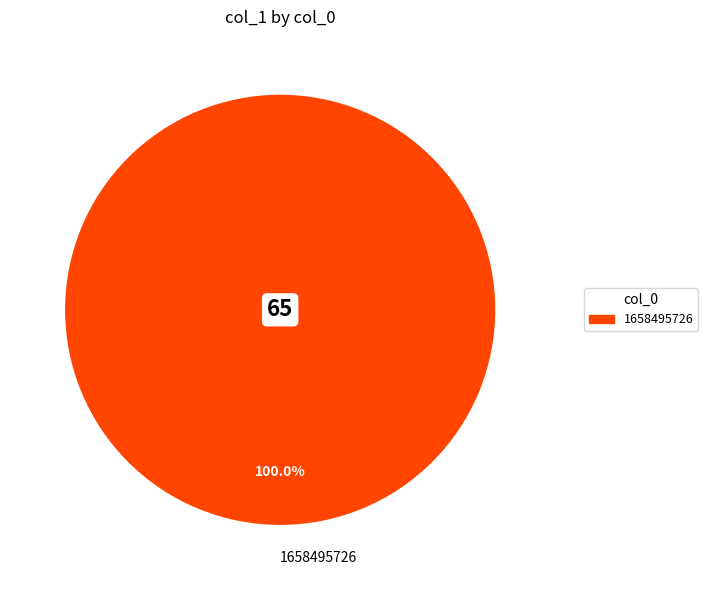

Rank the categories by value from lowest to highest.

1658495726